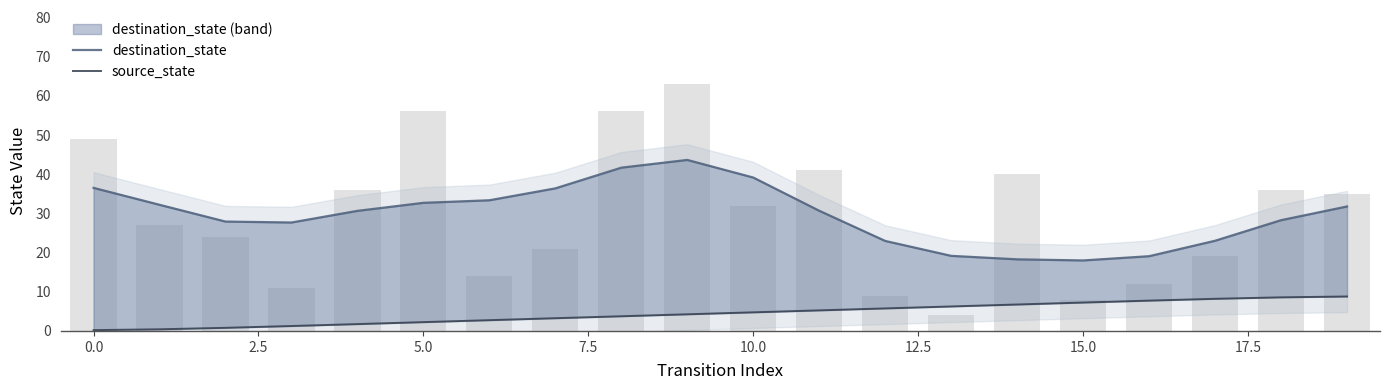

The value of destination_state at 14 is 24.3. True or false?

False